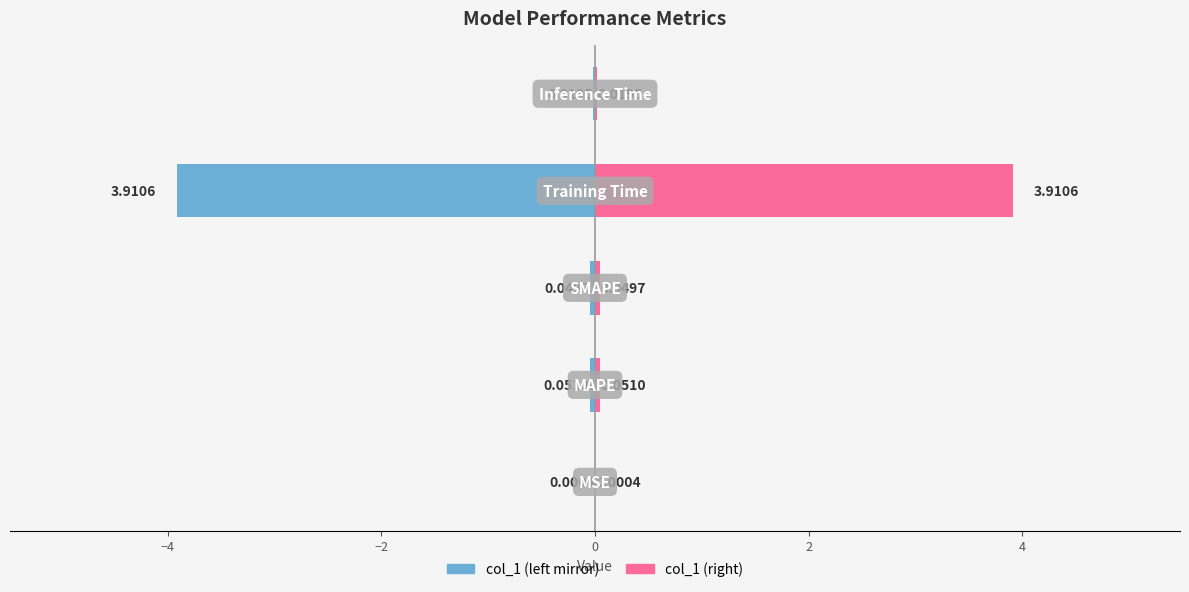

Reading left to right, transcribe all the data shown in this chart.

col_1 (left): -0.0	-0.1	-0.0	-3.9	-0.0
col_1 (right): 0.0	0.1	0.0	3.9	0.0